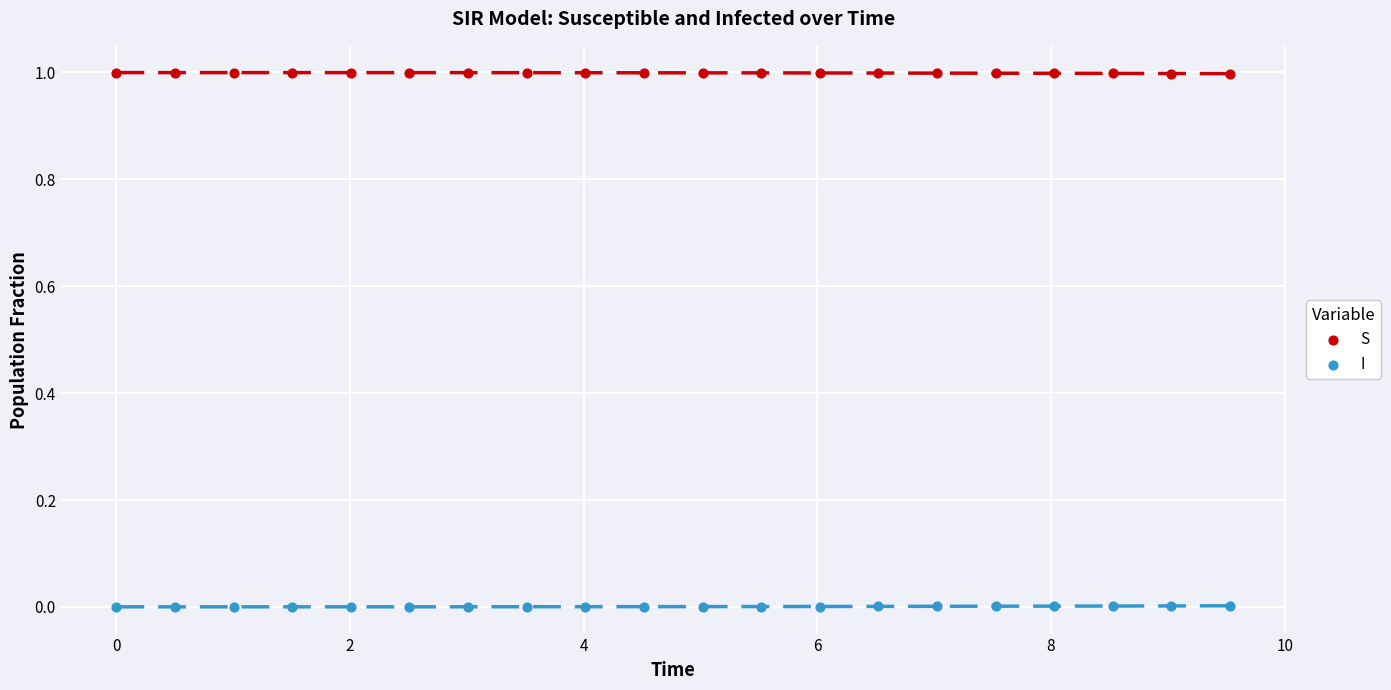

Across all data points, what is the range of X values (max minus min)?

9.5